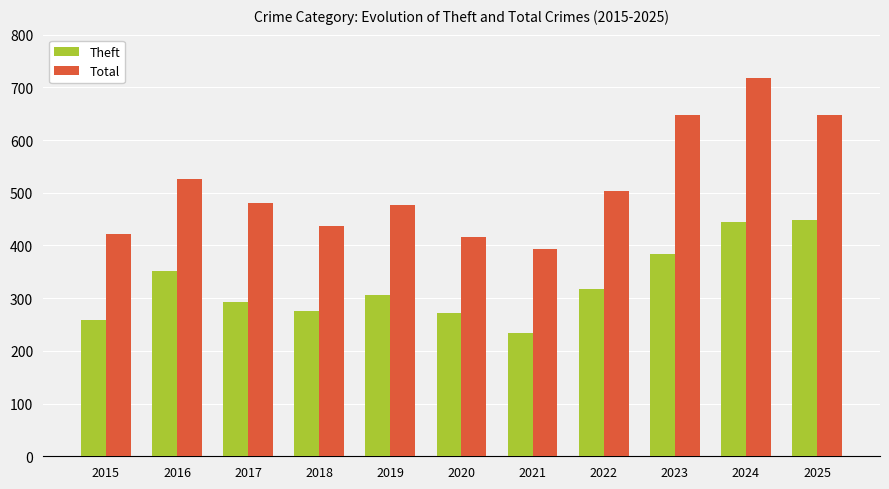

At which label does Theft first exceed 306?

2016